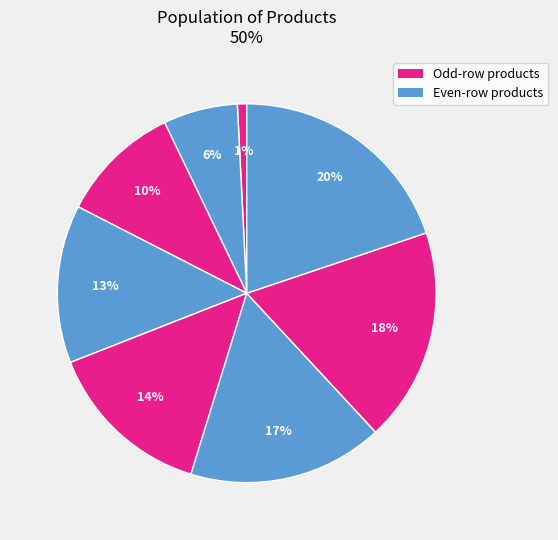

How many segments does this pie chart have?

8